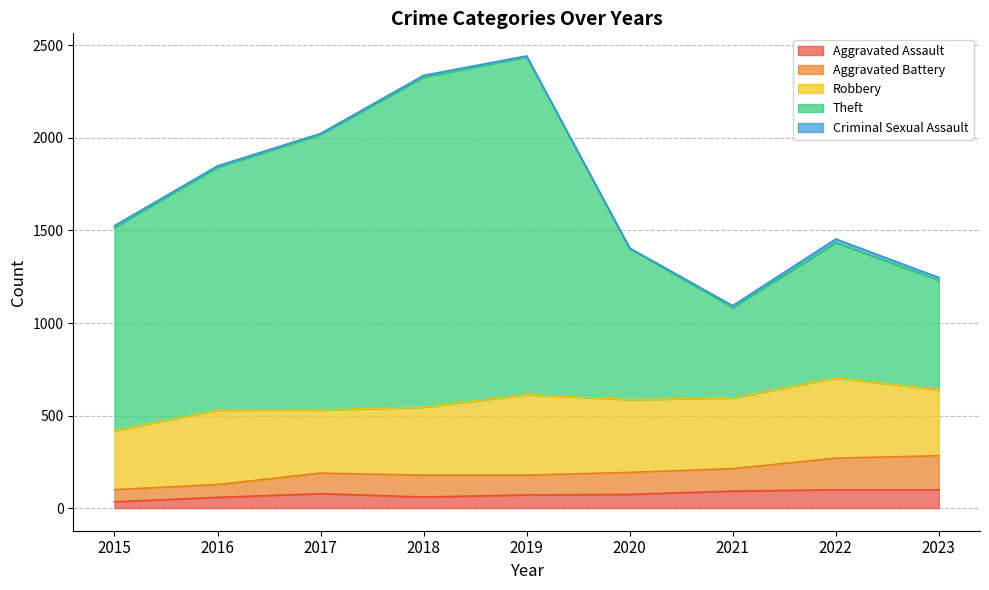

True or false: Theft has a value of 798 at 2016.

False